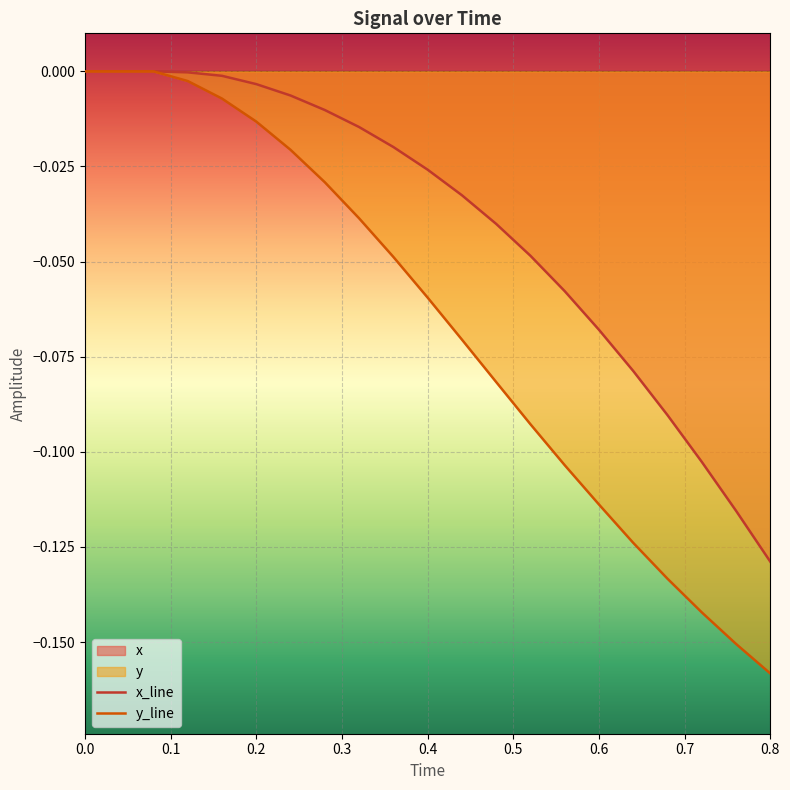

Which series has the largest total across all categories?

x_line